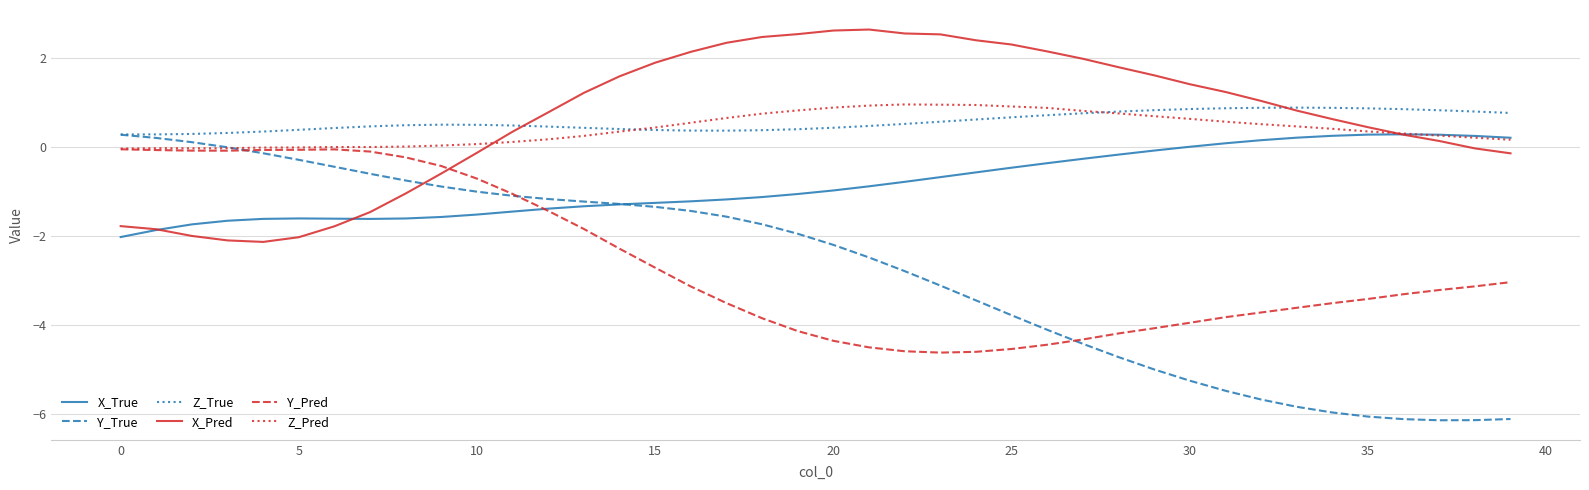

Which series has the widest spread of values?

Y_True